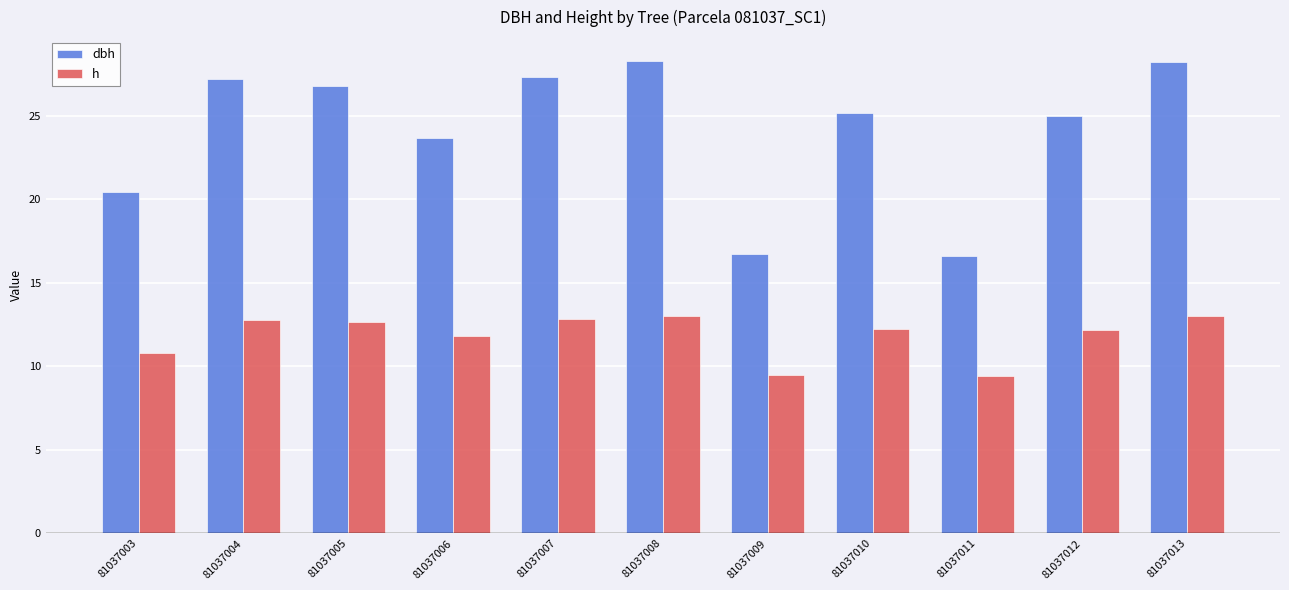

What is the difference between the highest and lowest values at 81037013?

15.2